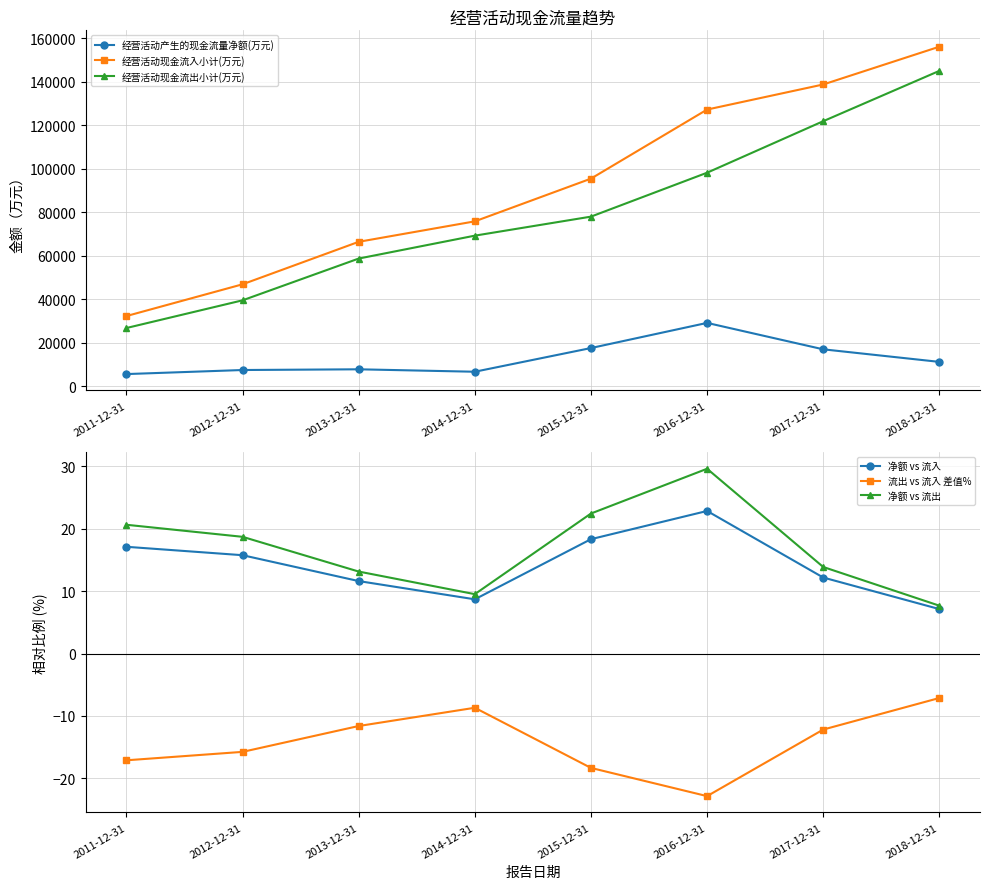

True or false: 流出 vs 流入 差值% and 净额 vs 流入 intersect in this chart.

False